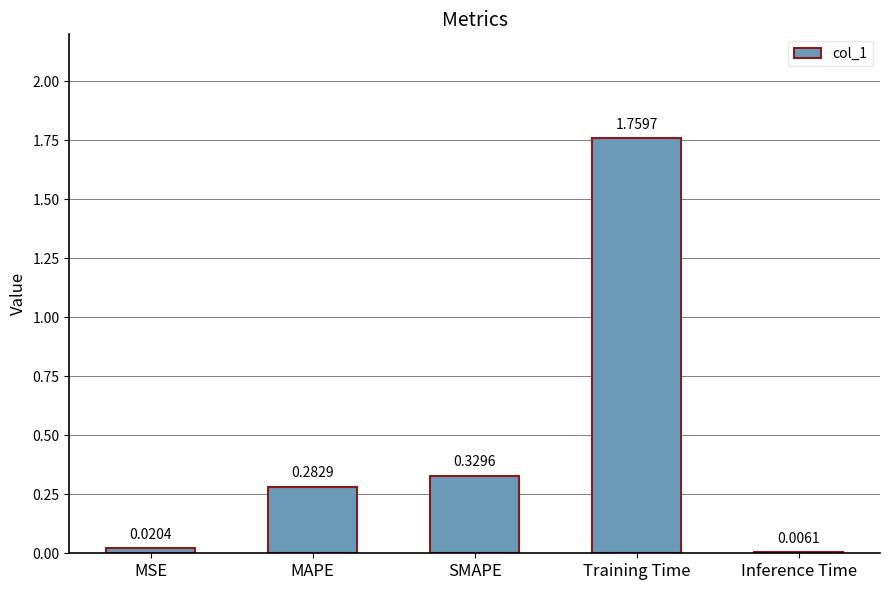

What is the change in value from MSE to MAPE?

+0.3